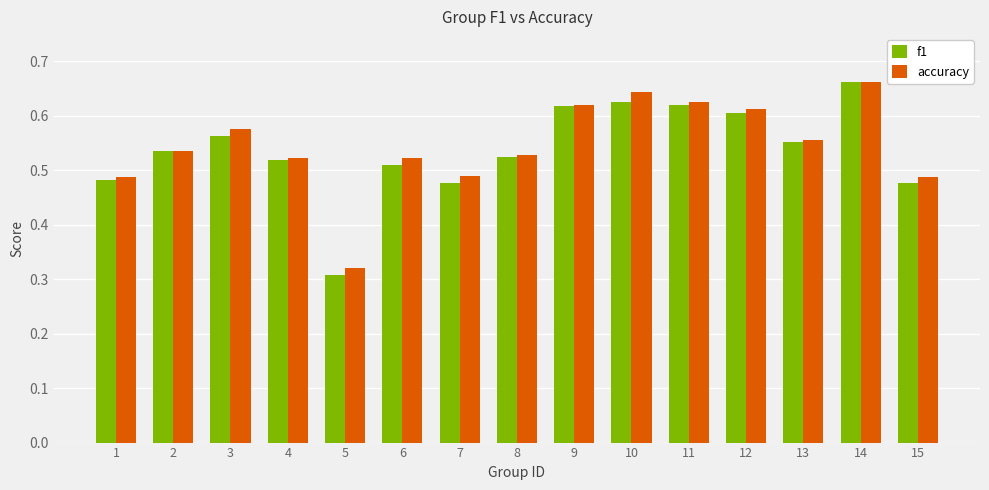

What is the sum of all accuracy values?

8.2